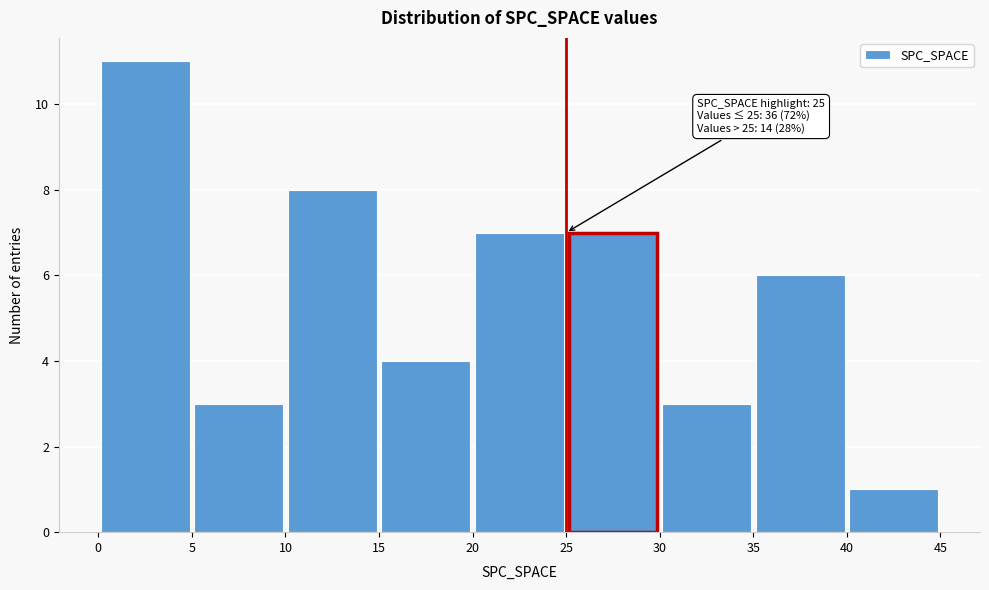

Over which range of the x-axis is the bar tallest?

0 to 5